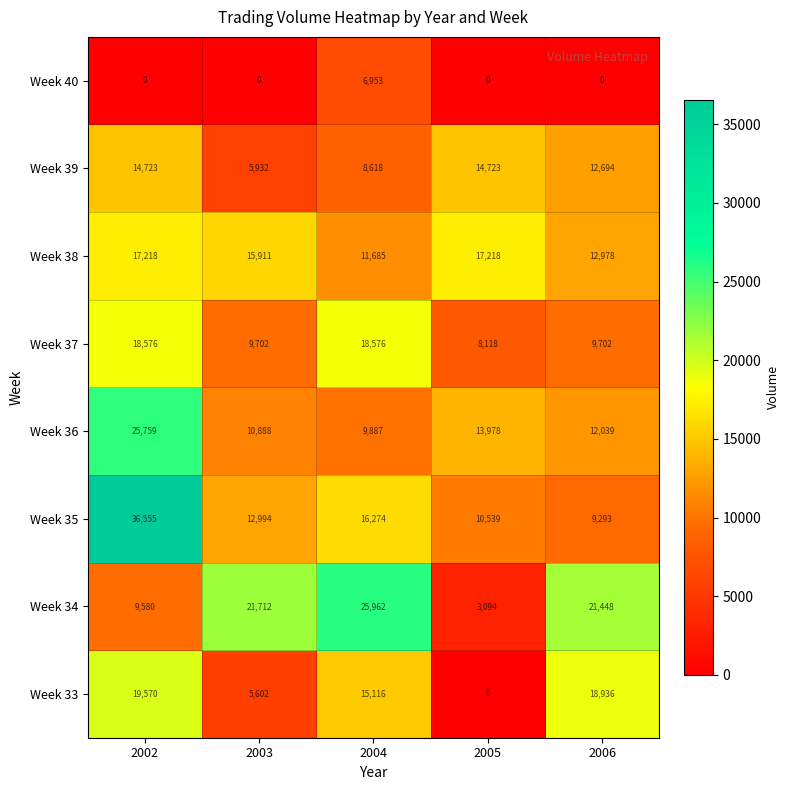

The value of Week 33 at 2006 is 18936. True or false?

True